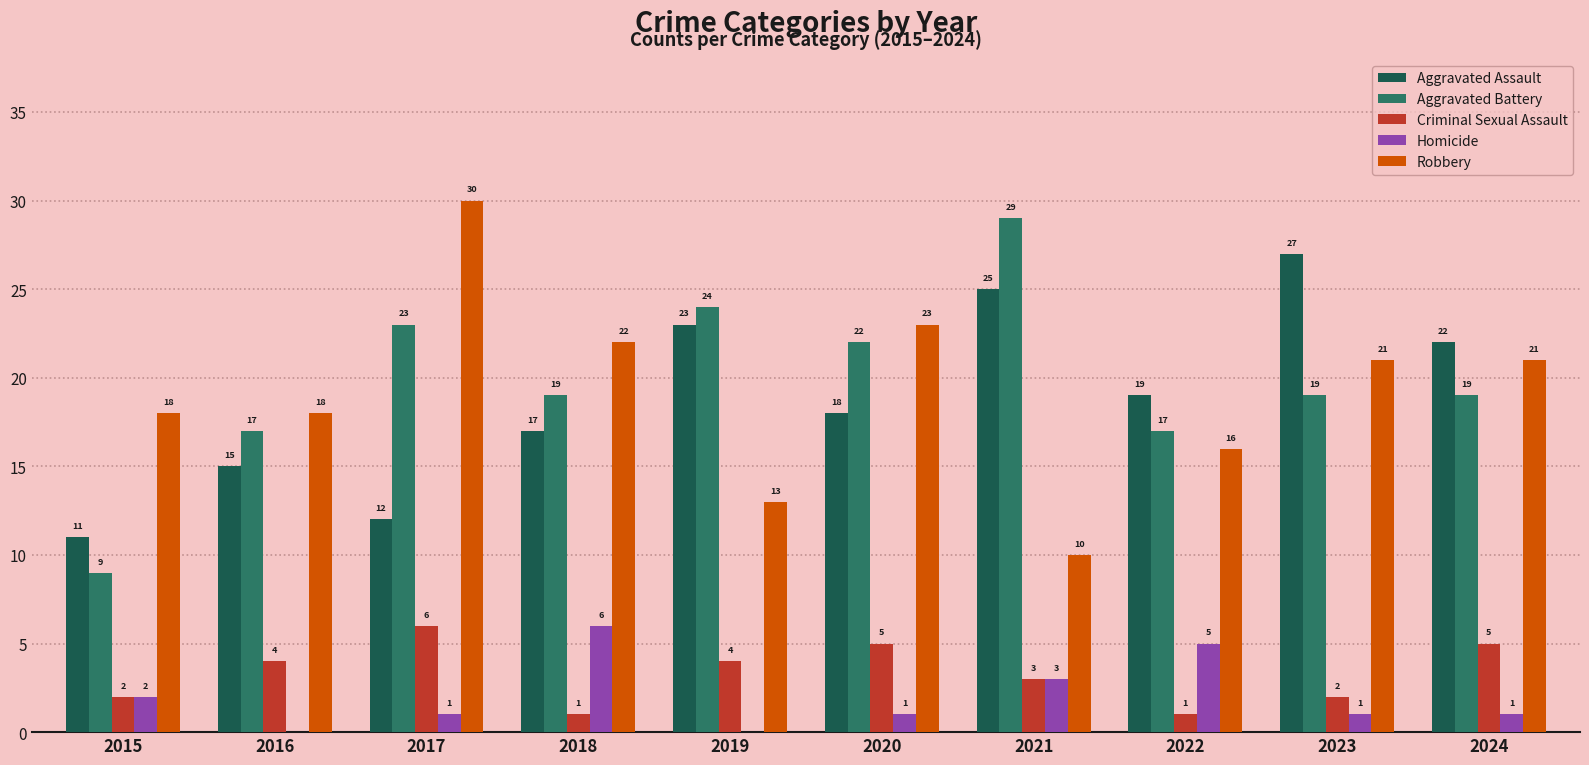

At which label does Homicide first exceed 1?

2015